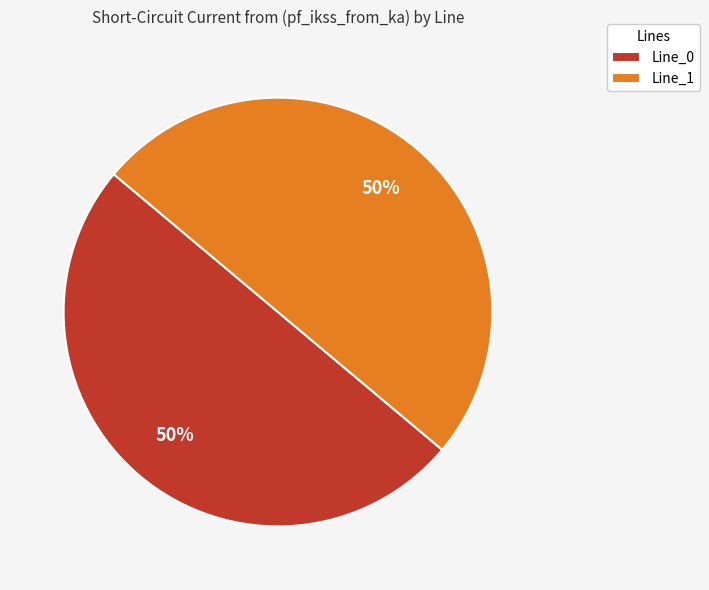

What is the ratio of the value at Line_0 to the value at Line_1?

1.0